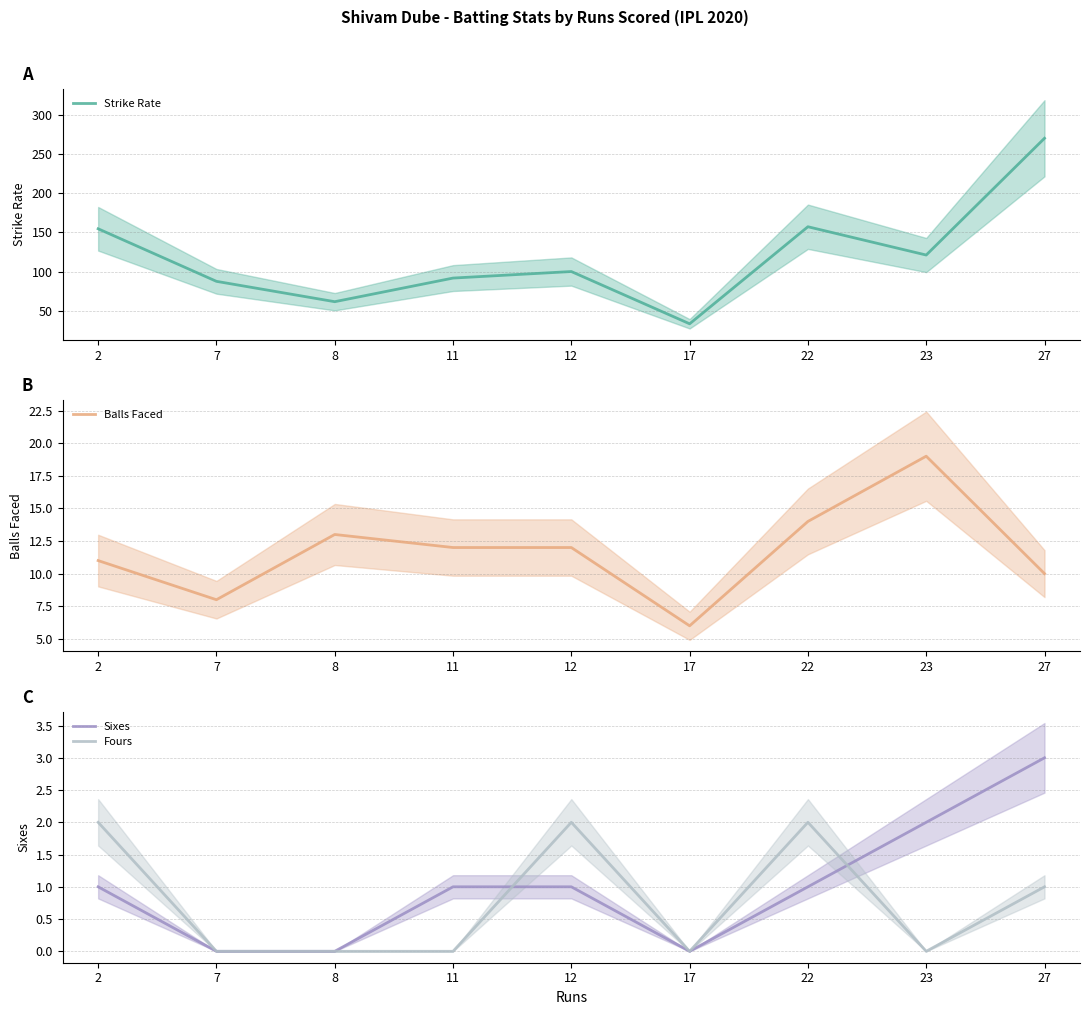

Reading left to right, transcribe all the data shown in this chart.

Strike Rate: 154.5	87.5	61.5	91.7	100.0	33.3	157.1	121.0	270.0
Balls Faced: 11.0	8.0	13.0	12.0	12.0	6.0	14.0	19.0	10.0
Sixes: 1.0	0.0	0.0	1.0	1.0	0.0	1.0	2.0	3.0
Fours: 2.0	0.0	0.0	0.0	2.0	0.0	2.0	0.0	1.0